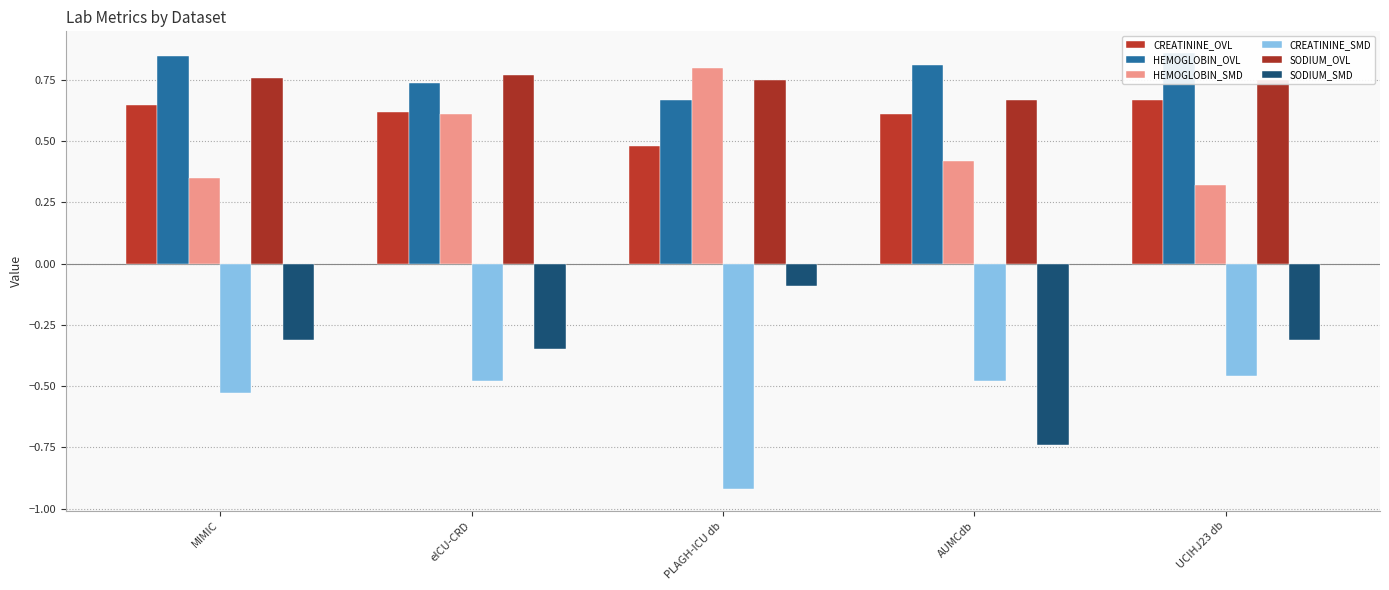

Does the chart contain any negative values?

Yes